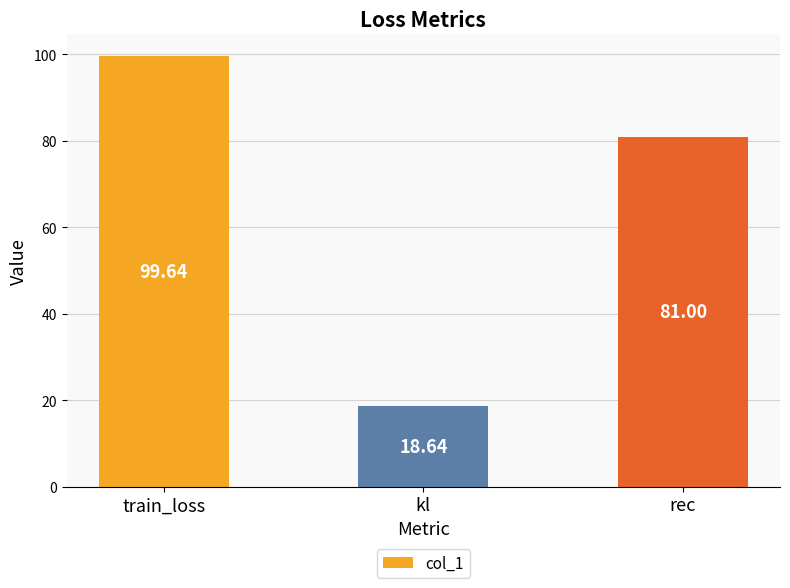

How many series are shown in this chart?

1